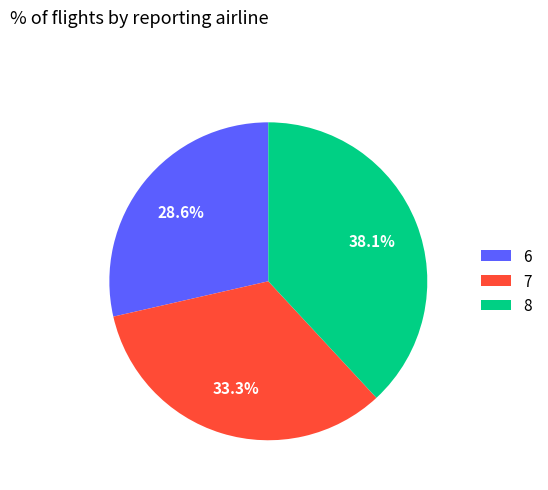

What is the ratio of the value at 8 to the value at 7?

1.1